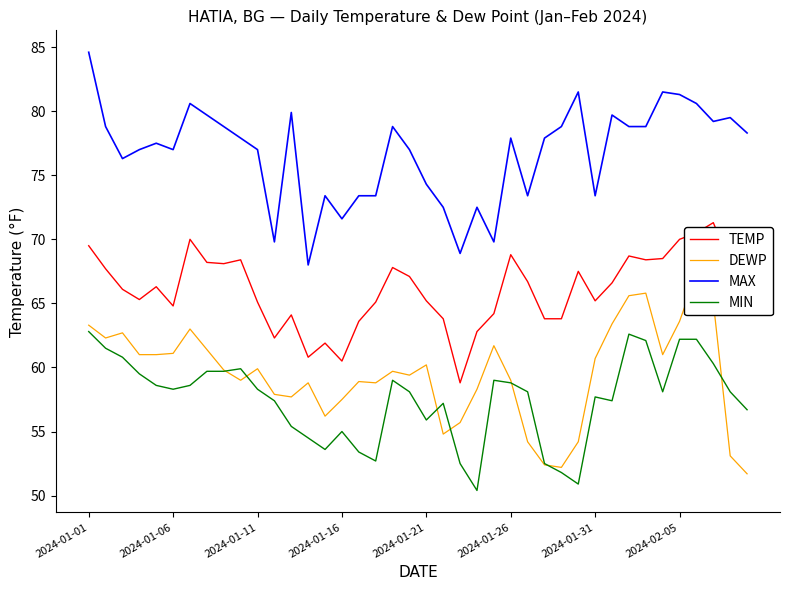

The value of DEWP at 19 is 96.6. True or false?

False